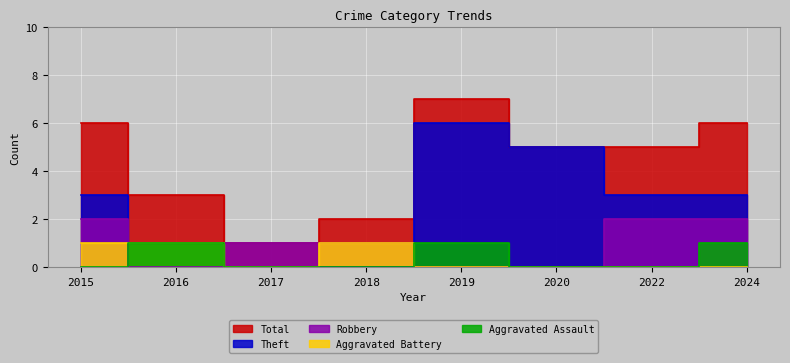

Which category has the lowest value in the Total series?

2017